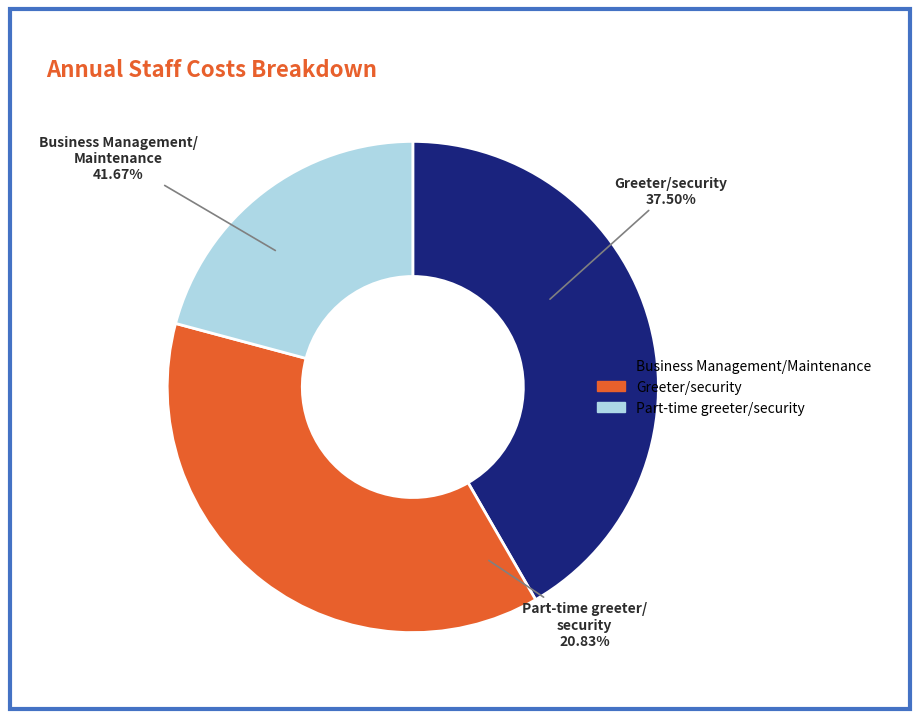

What portion of the pie excludes Business Management/Maintenance?

58.3%